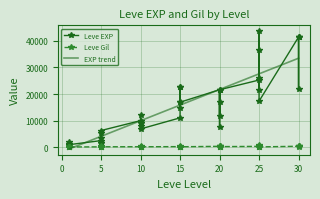

Rank the series by their maximum value, from highest to lowest.

Leve EXP, Leve Gil